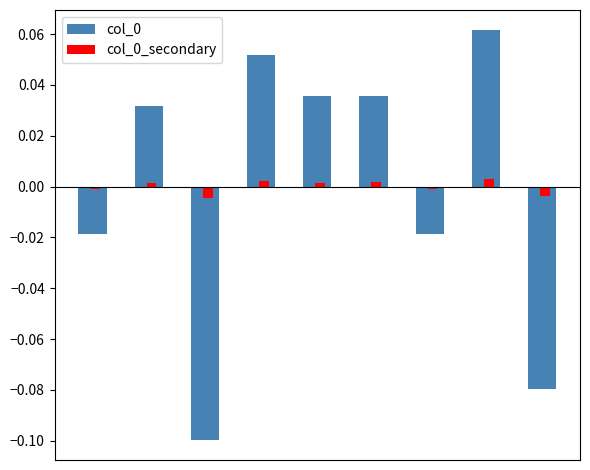

How many bars are there in total?

18